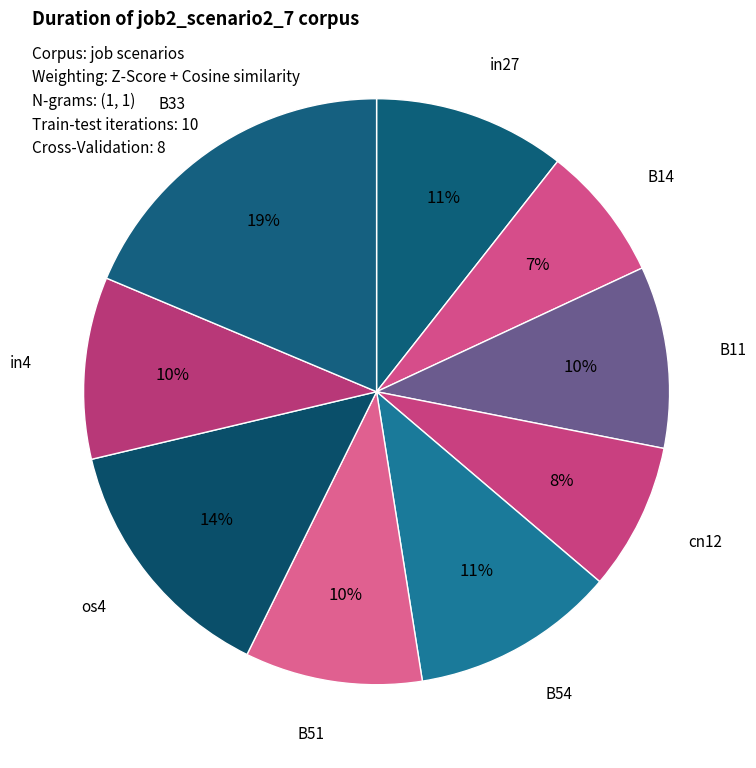

How many segments does this pie chart have?

9